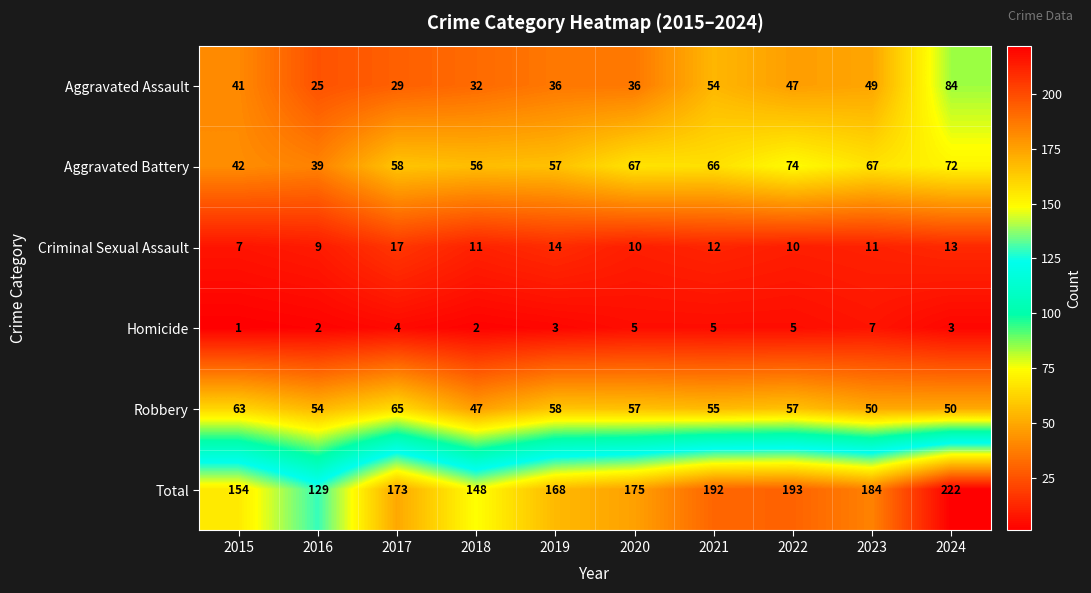

How many categories are shown in the chart?

10